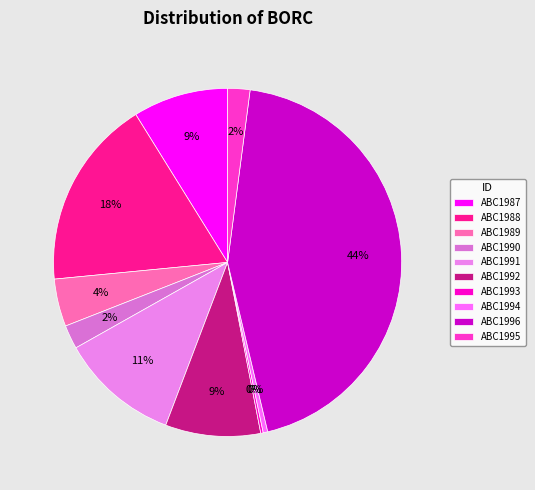

What percentage is the ABC1991 slice, to the nearest percent?

11%